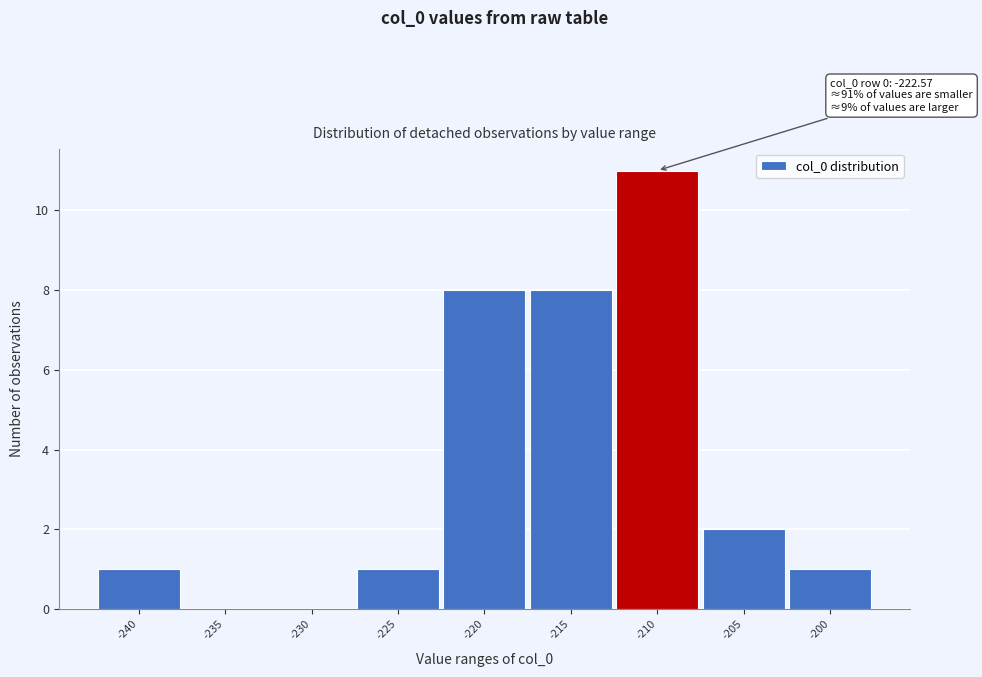

Reading right to left, extract all data points from this chart.

-200=1	-205=2	-210=11	-215=8	-220=8	-225=1	-230=0	-235=0	-240=1